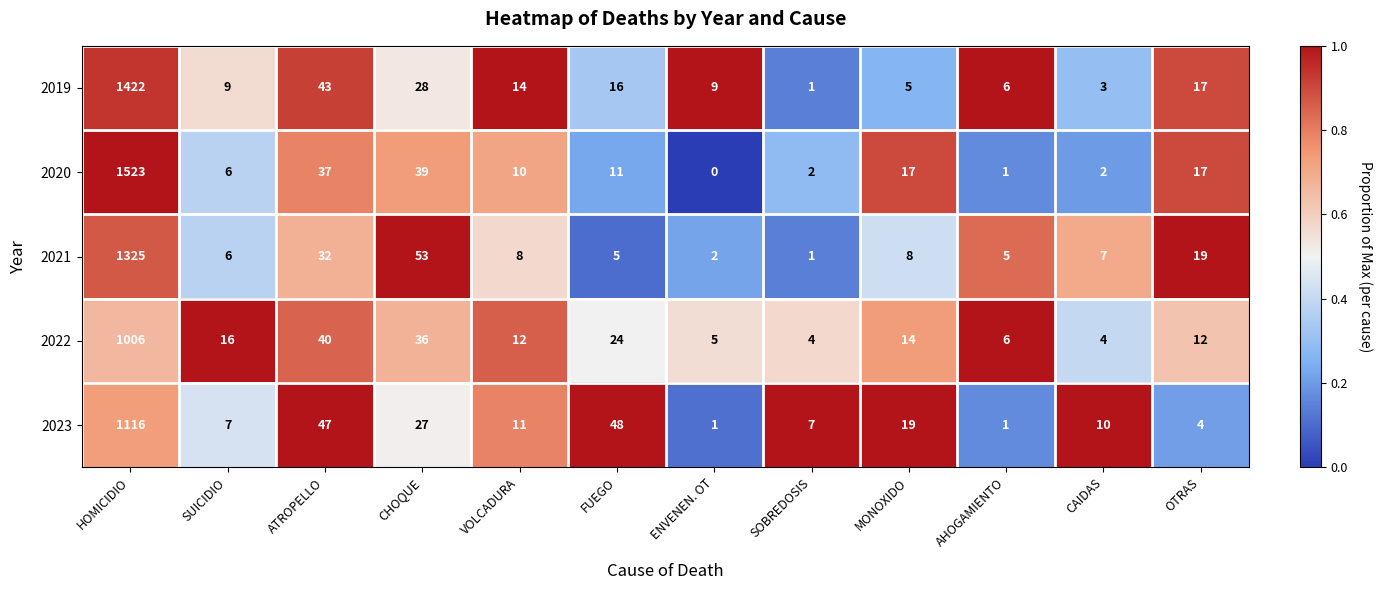

The 2023 series shows 2 at ENVENEN. OT. True or false?

False